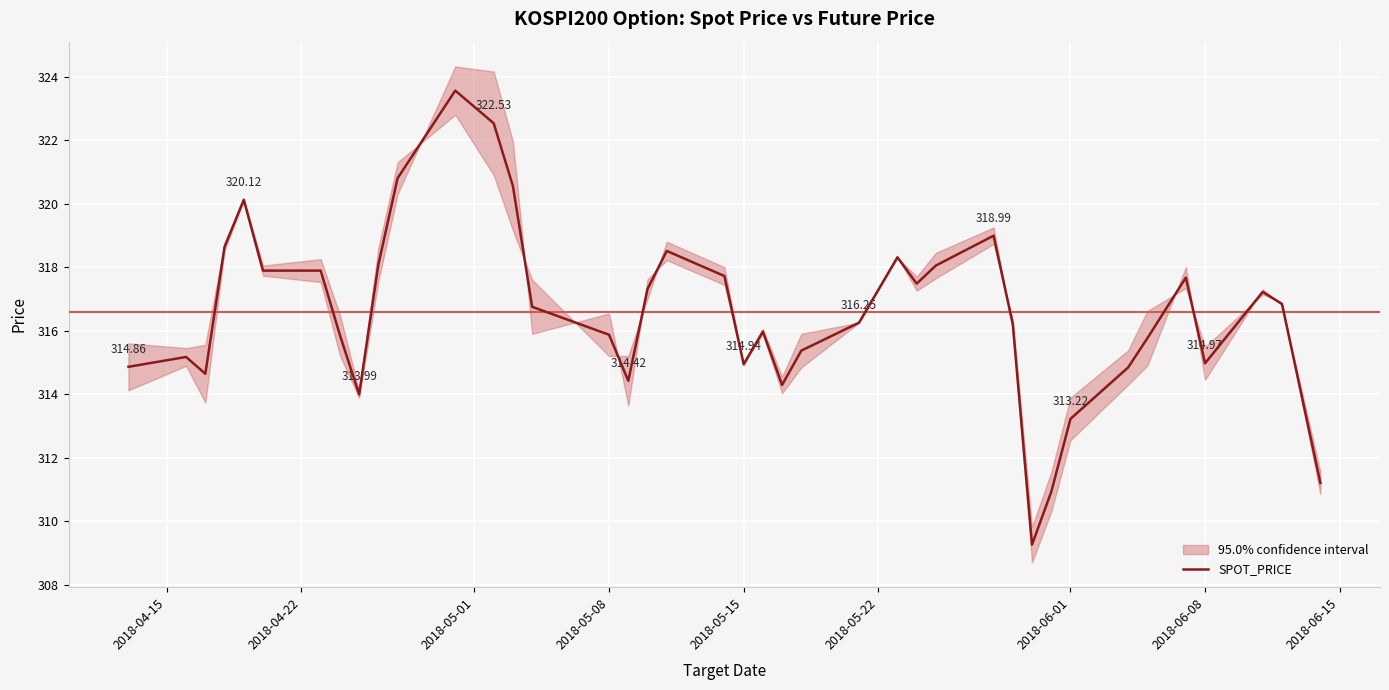

Reading left to right, extract all data points from this chart.

314.9	315.2	314.6	318.6	320.1	317.9	317.9	315.9	314.0	318.1	320.8	323.6	322.5	320.6	316.8	315.9	314.4	317.3	318.5	317.7	314.9	316.0	314.3	315.4	316.2	318.3	317.5	318.1	319.0	316.2	309.3	310.9	313.2	314.8	315.8	317.7	315.0	317.2	316.8	311.2